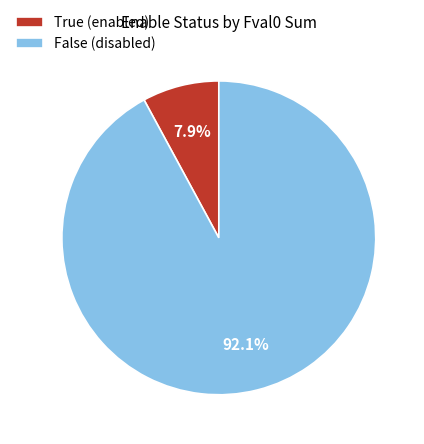

Is there any slice that represents more than half of the pie?

Yes